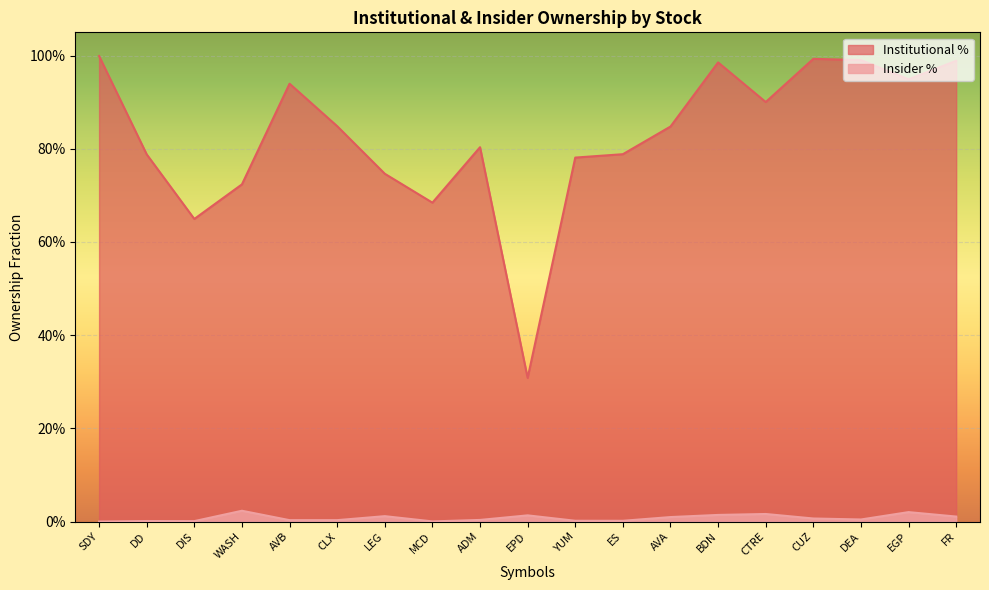

True or false: Insider % and Institutional % cross at least once.

False